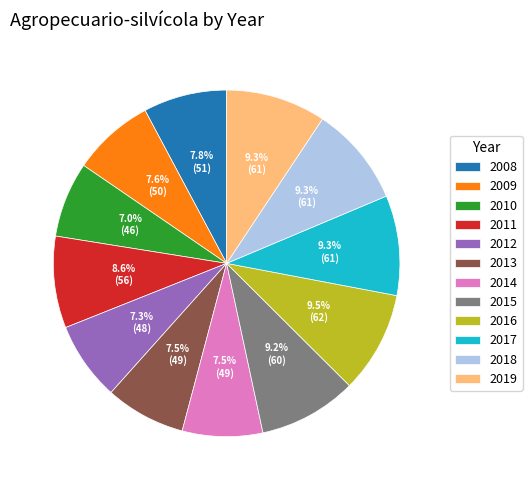

What is the ratio of the value at 2010 to the value at 2018?

0.8